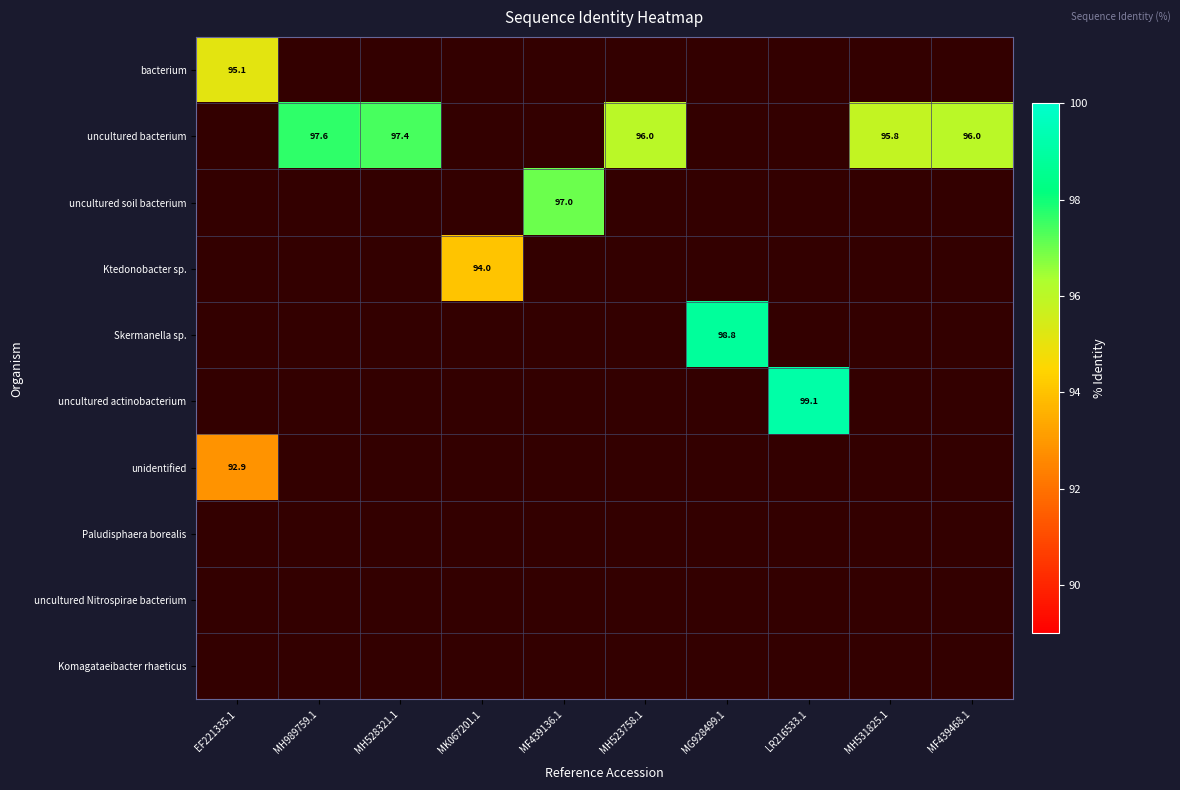

How many values in bacterium are above zero?

1